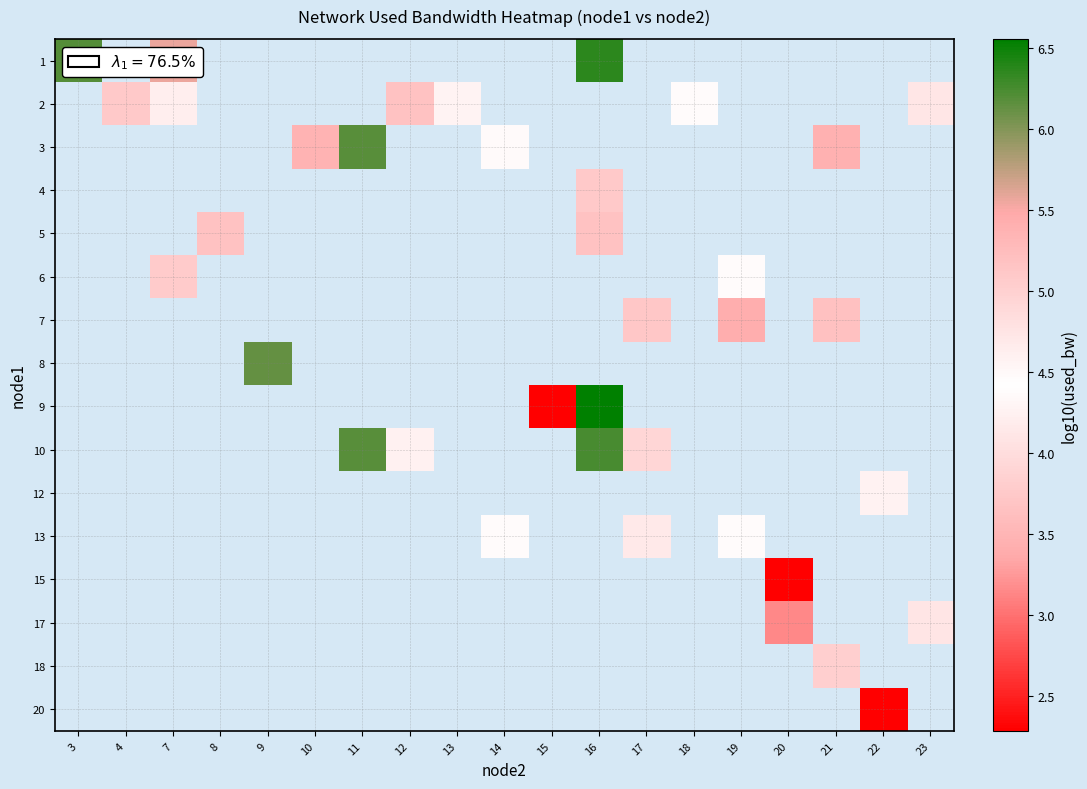

Is the value of 18 at 9 greater than the value of 15 at 23?

No